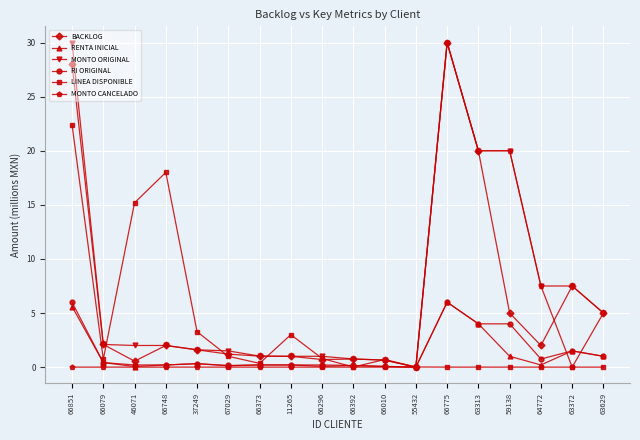

At which category is the sum across all series the highest?

66775